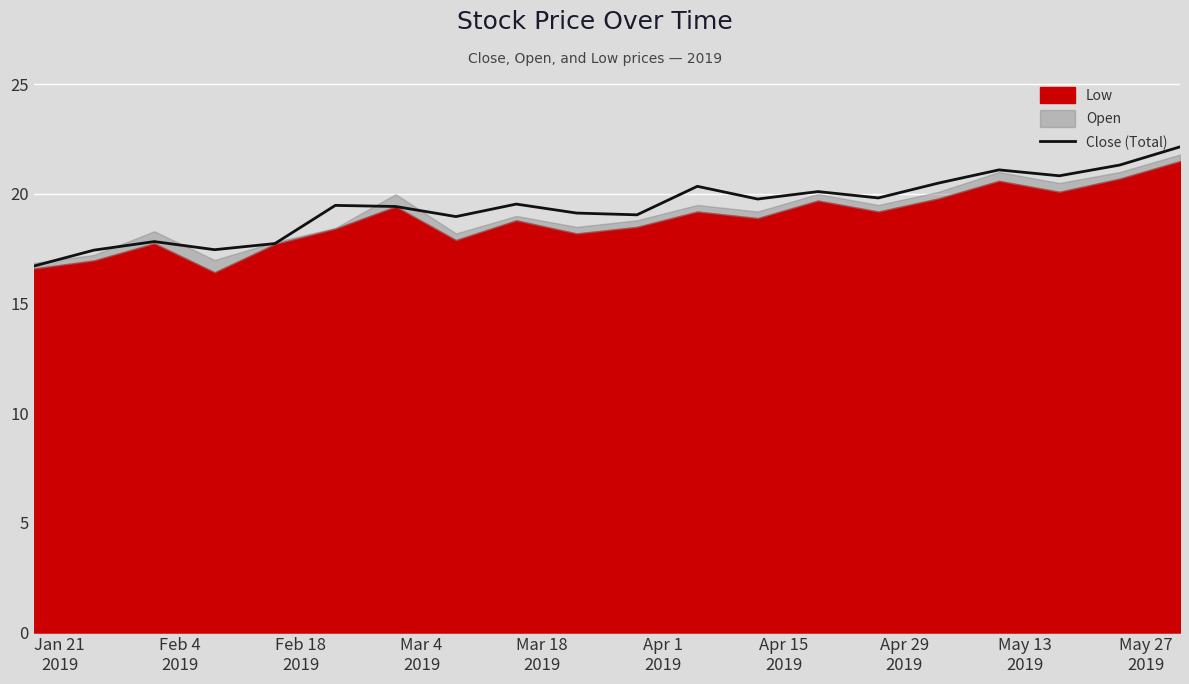

What is the minimum value for Close (Total)?

16.7